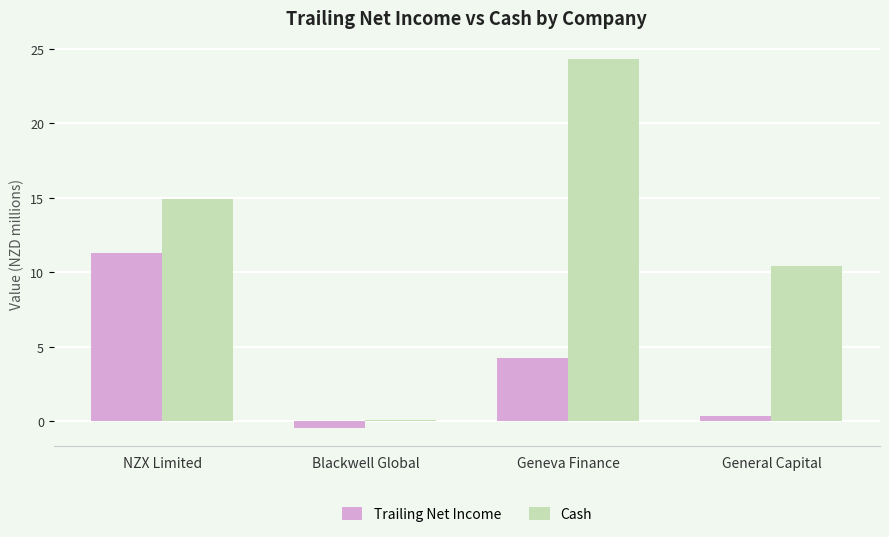

What is the average value of the Trailing Net Income series?

3.9